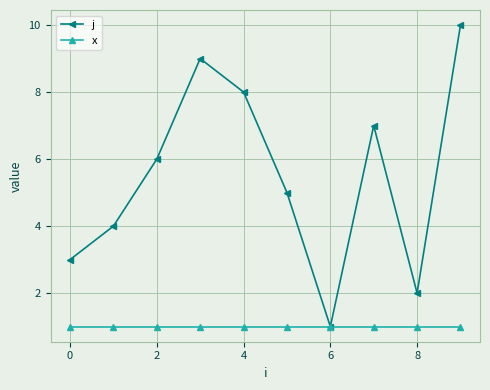

Which series has the largest total across all categories?

j